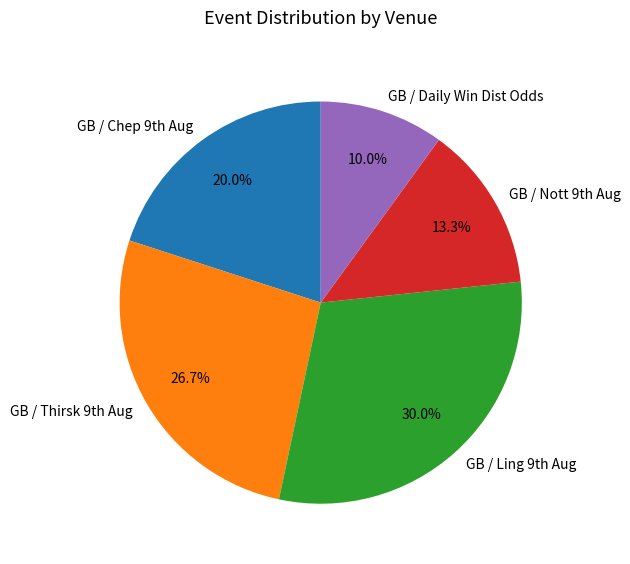

Rank the categories by value from highest to lowest.

GB / Ling 9th Aug, GB / Thirsk 9th Aug, GB / Chep 9th Aug, GB / Nott 9th Aug, GB / Daily Win Dist Odds